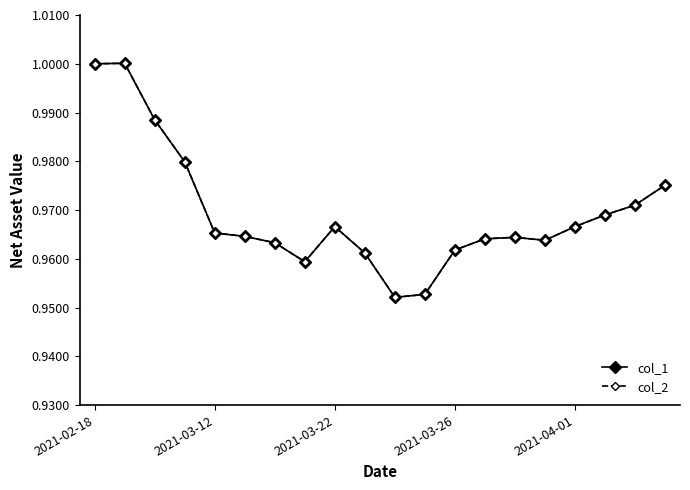

What is the value of the col_1 point at the 19th from the left?

1.0